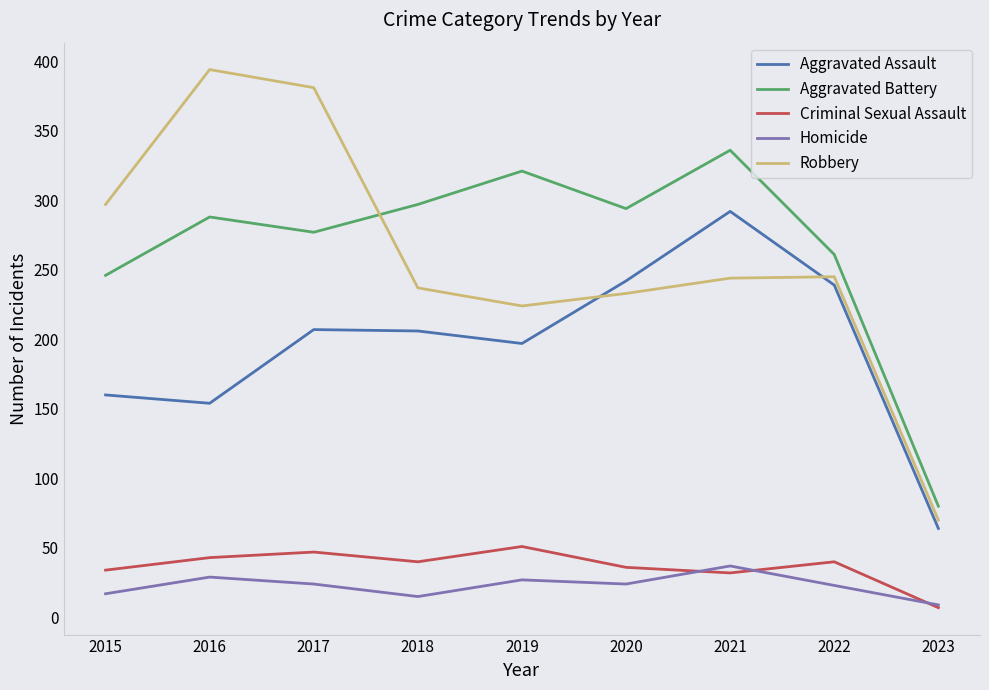

Between which two adjacent categories do Robbery and Aggravated Battery first intersect?

2017 and 2018